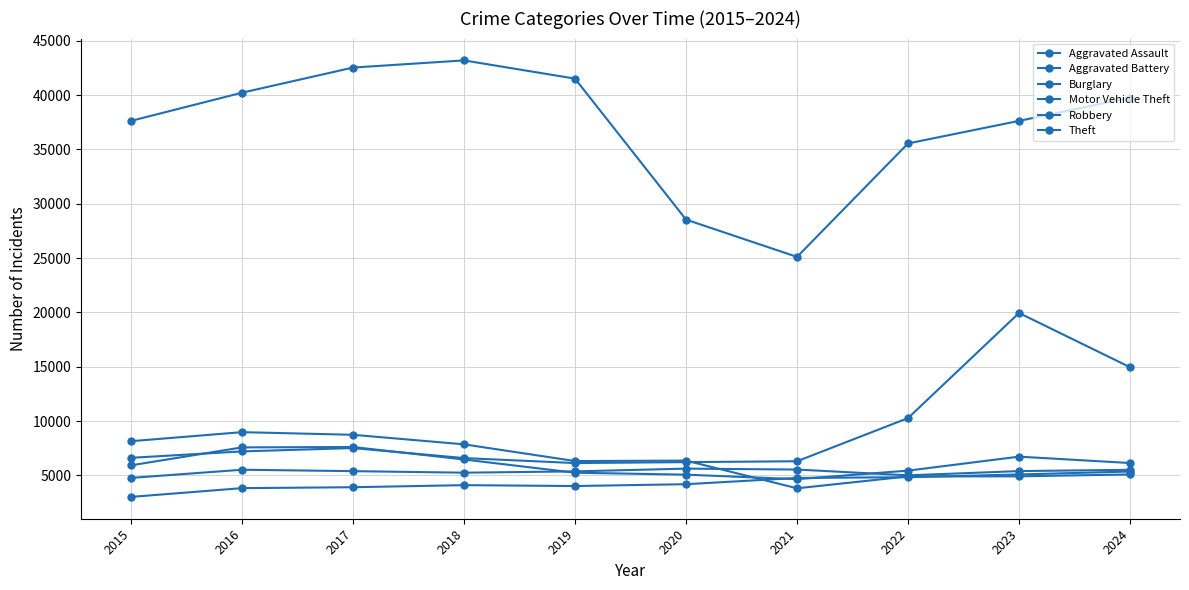

How many intersections are there between Burglary and Motor Vehicle Theft?

1